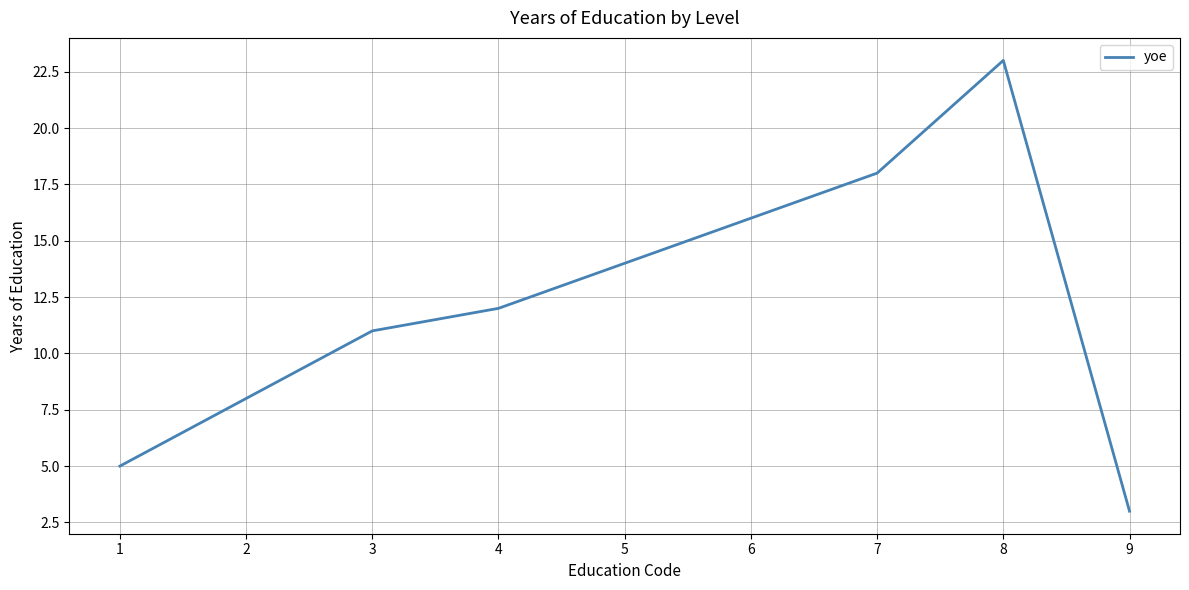

How many lines are shown in the chart?

1